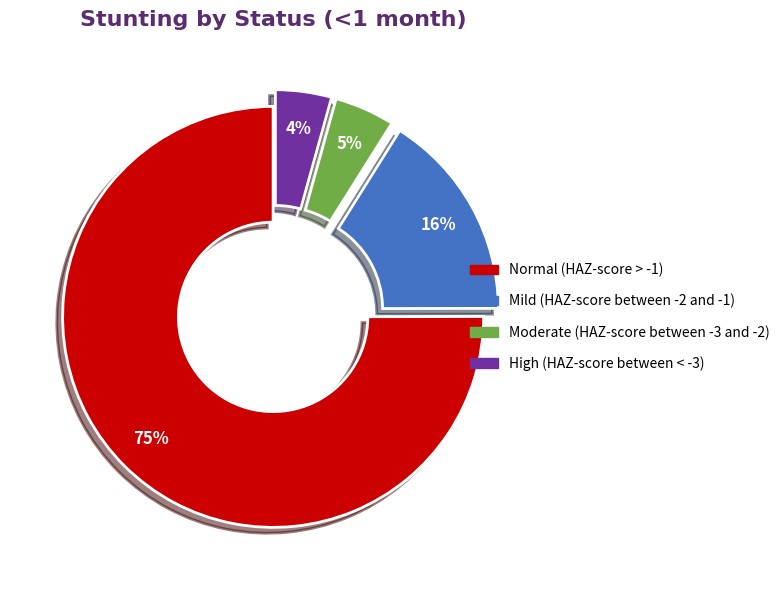

To the nearest percent, what is the combined percentage of Moderate (HAZ-score between -3 and -2) and Mild (HAZ-score between -2 and -1)?

21%